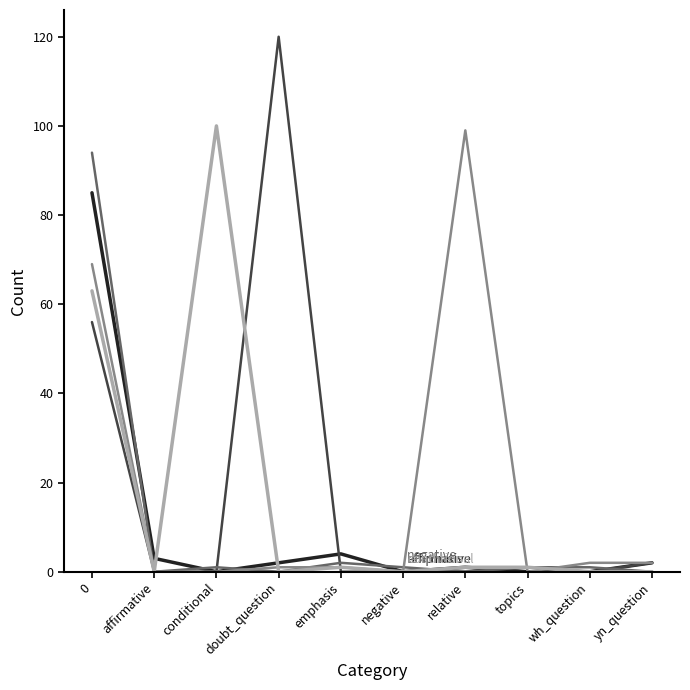

What is the greatest value displayed?

120